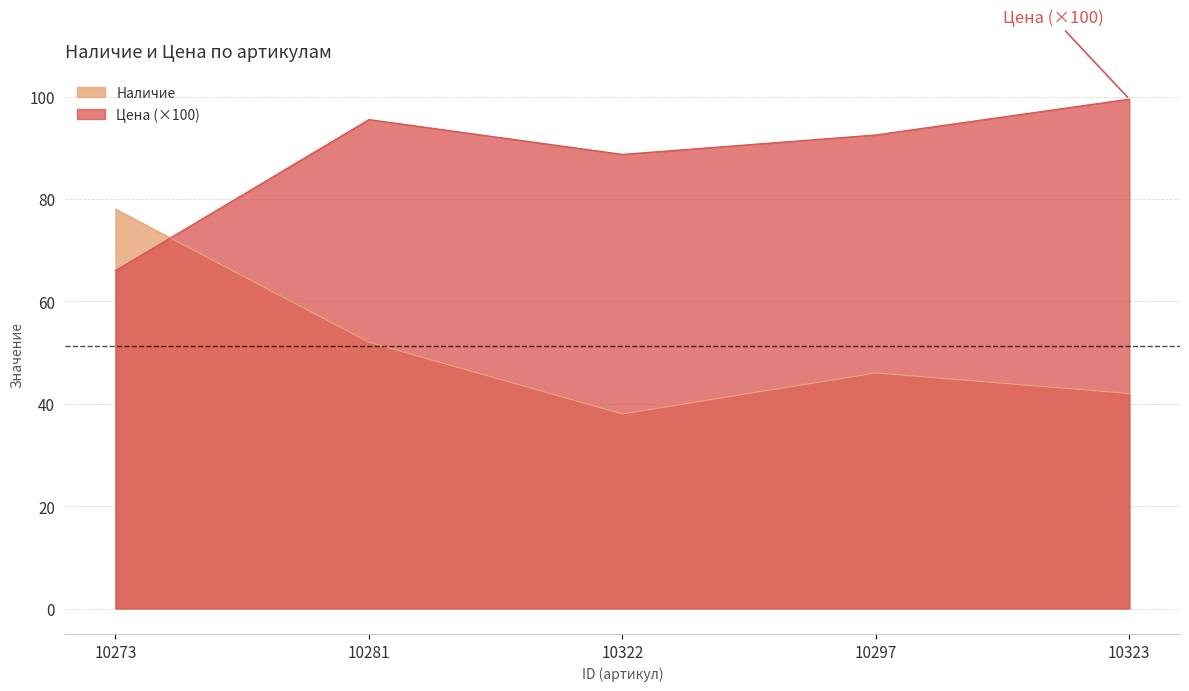

Which category has the highest value across all series?

10323